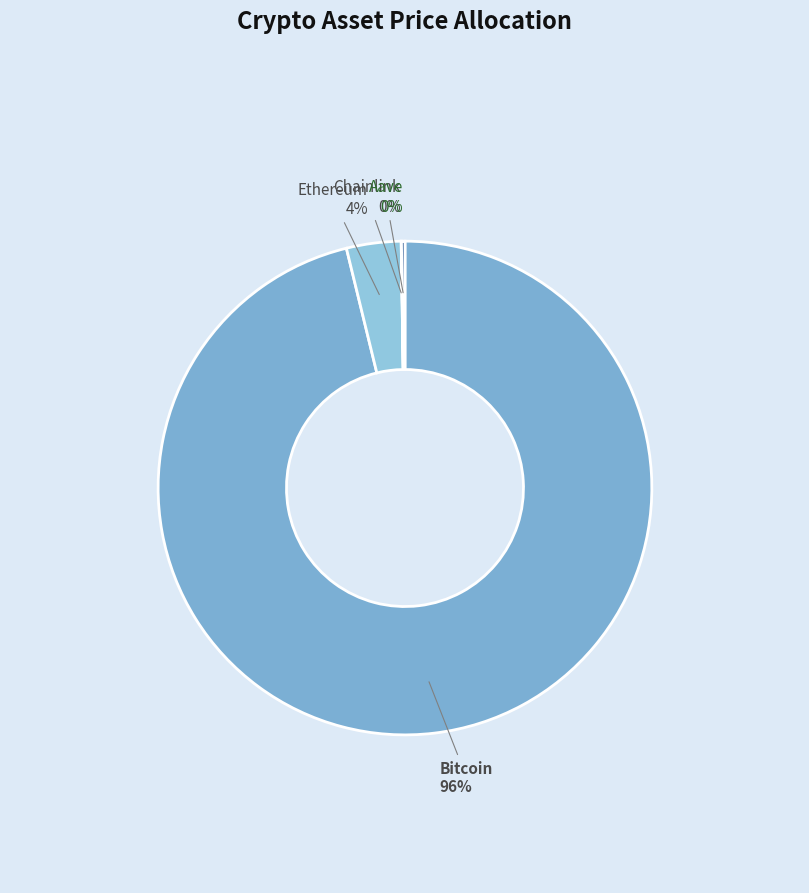

Which has a higher value, Ethereum or Chainlink?

Ethereum